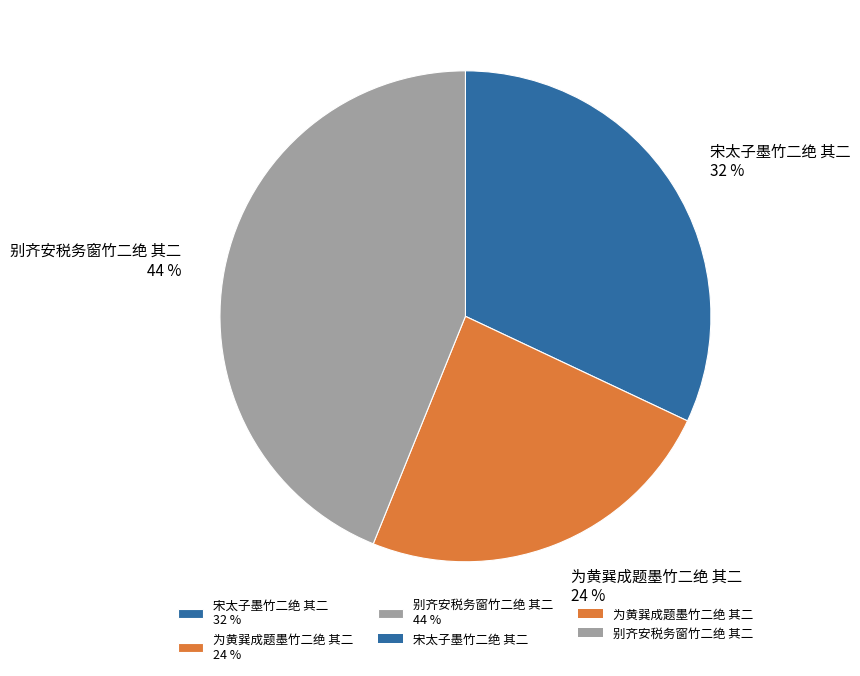

Does any single category account for the majority?

No